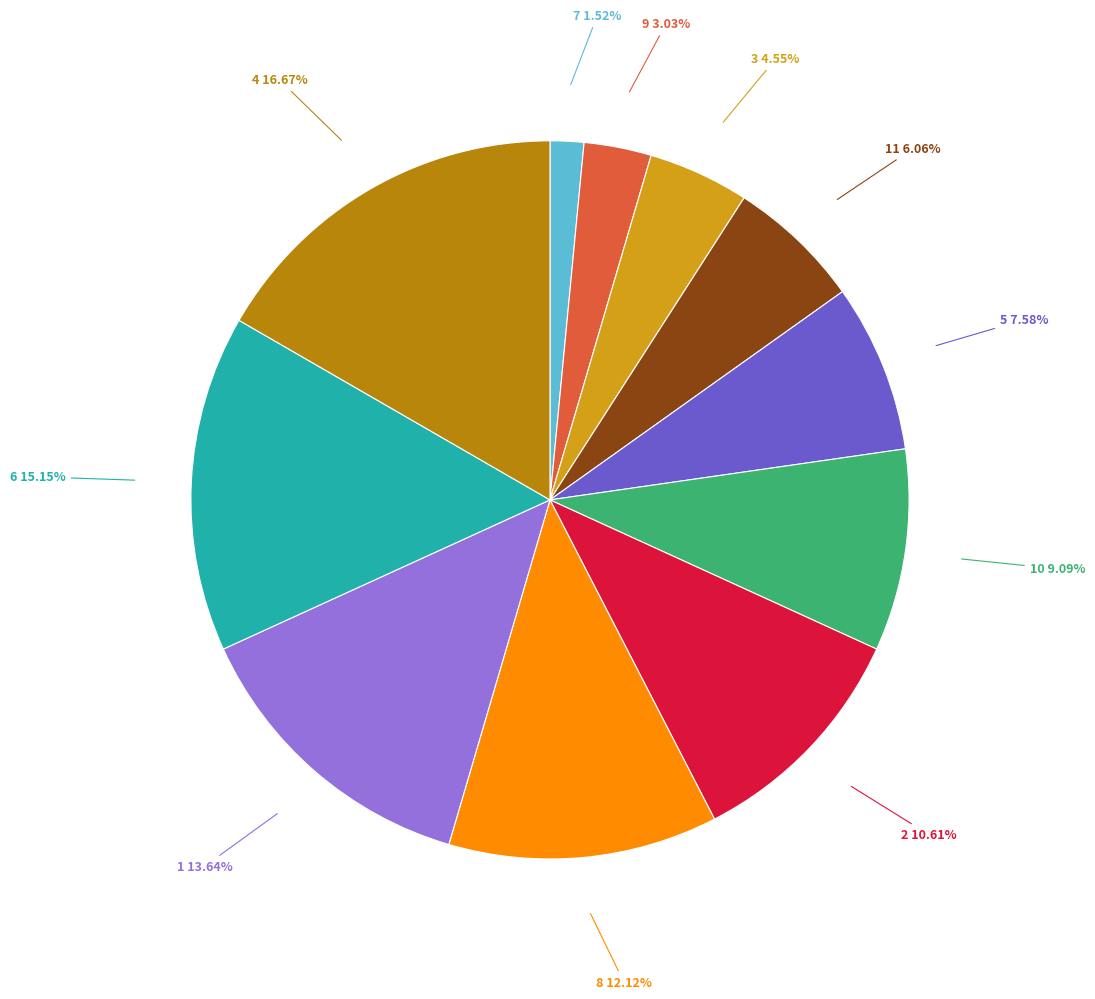

Does any single category account for the majority?

No